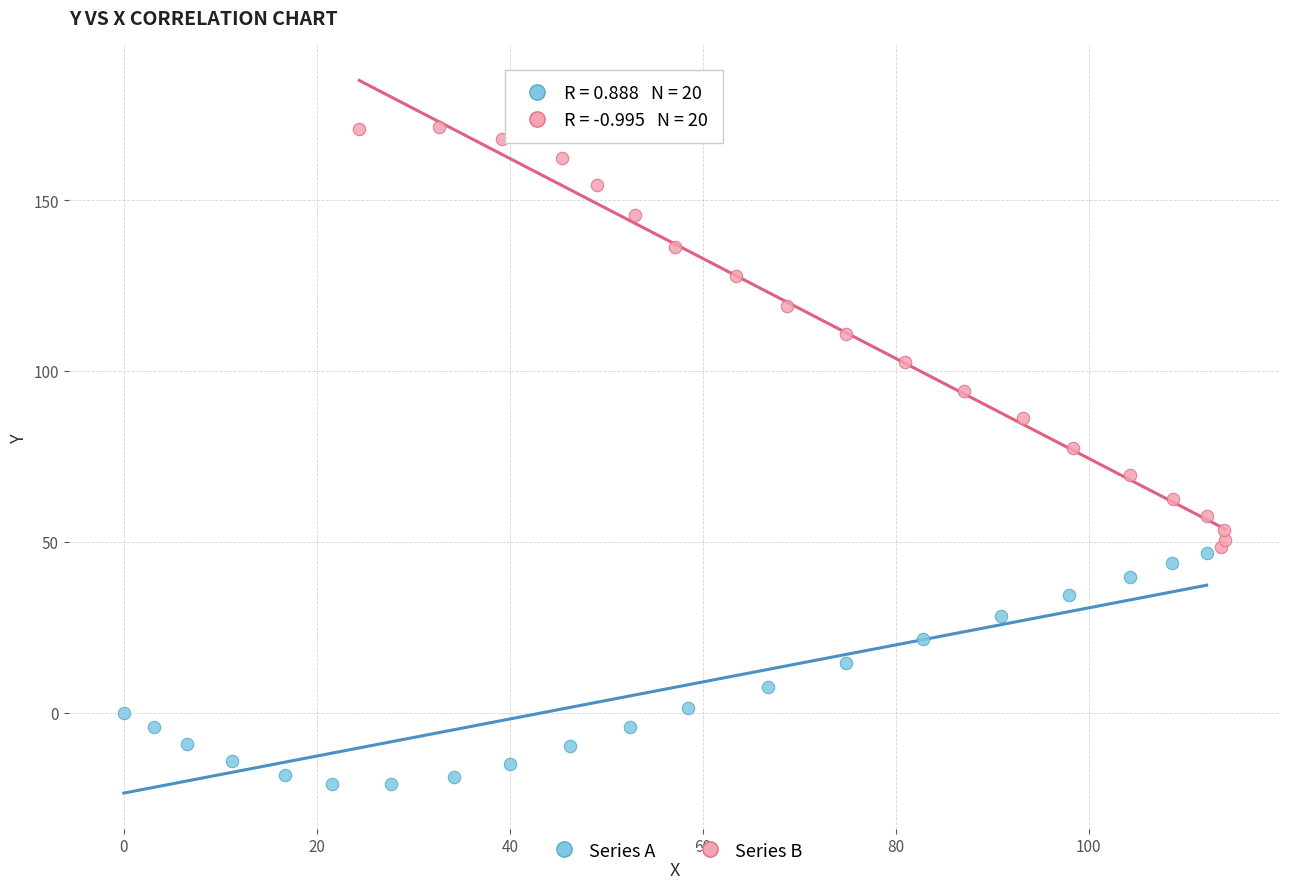

Which series contains the highest Y value?

Series B